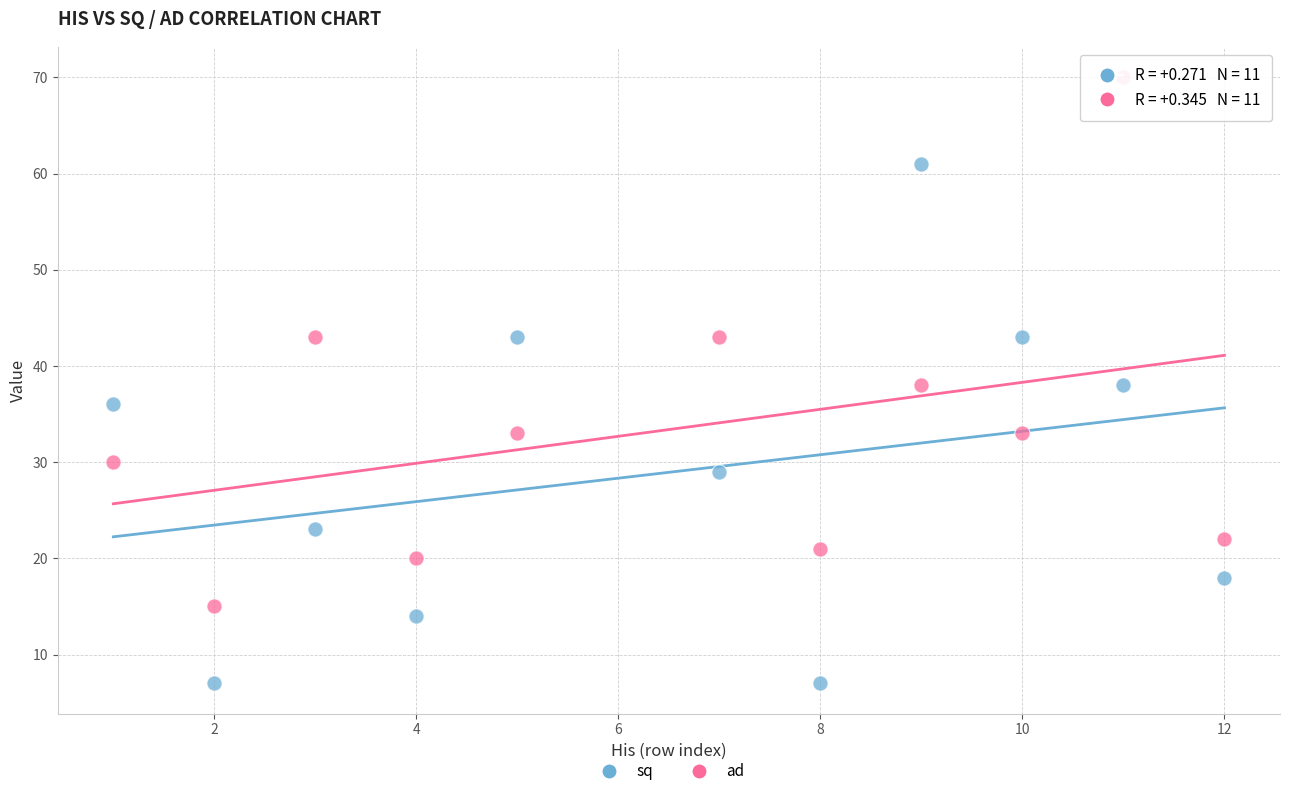

Which series reaches the minimum Y coordinate?

sq